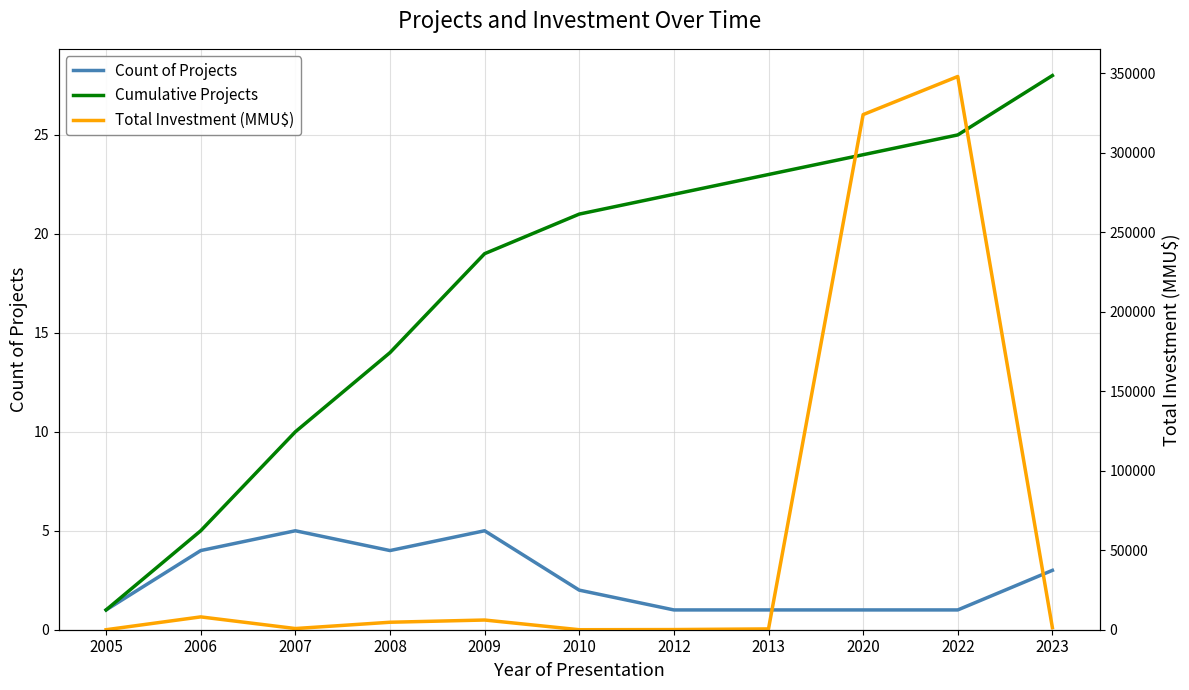

At which category does Count of Projects reach its first local valley?

2008